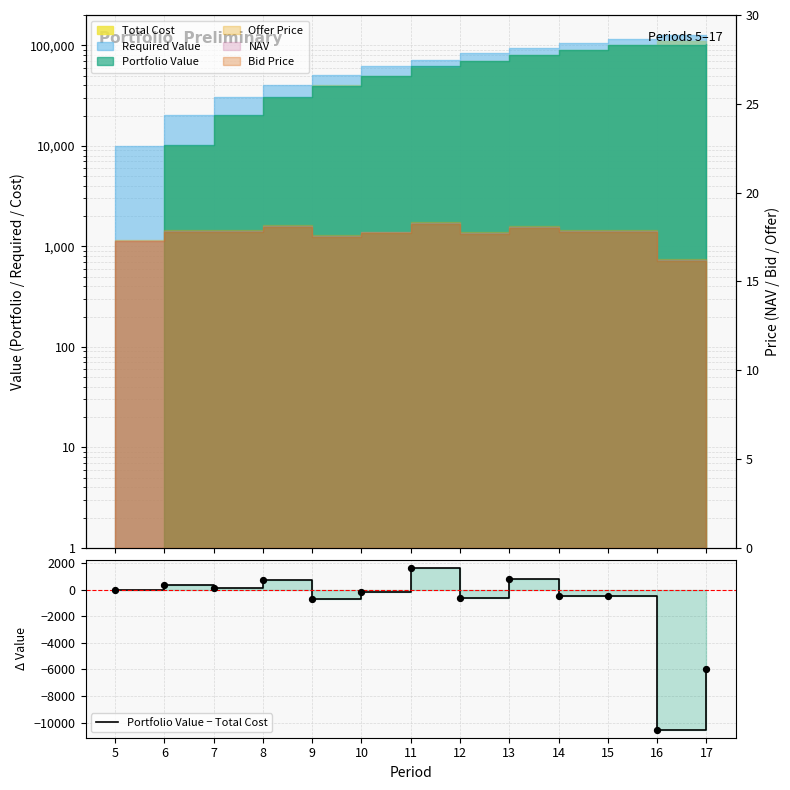

What is the change in value from 6 to 14?

-818.1